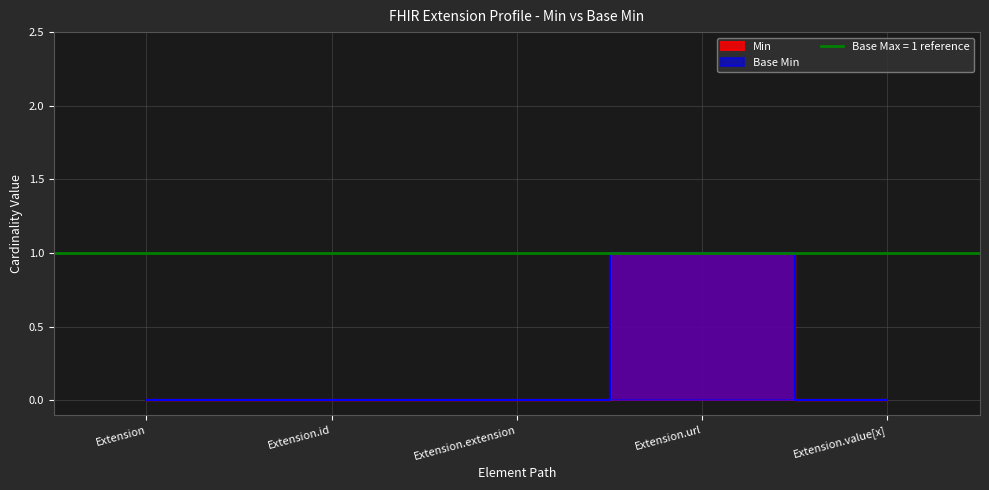

List the series in order of their peak value, lowest first.

Min, Base Min